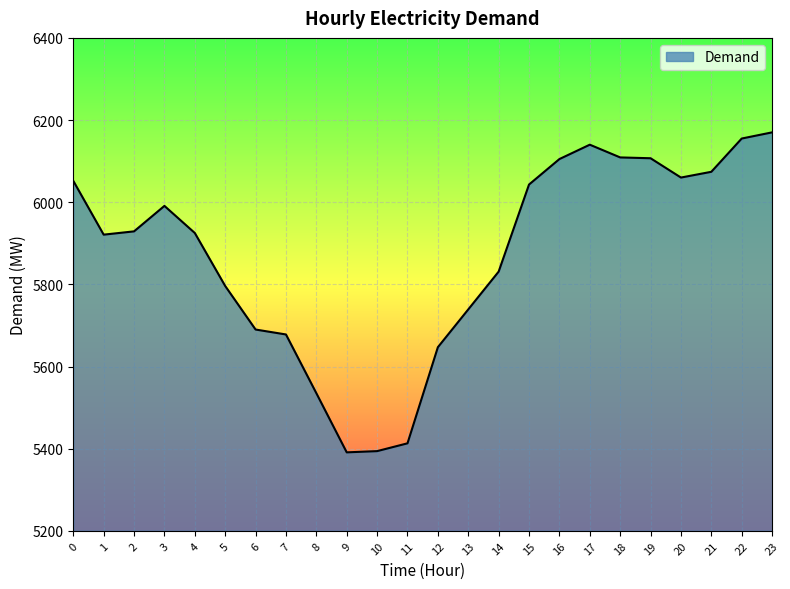

How many series are shown in this chart?

1